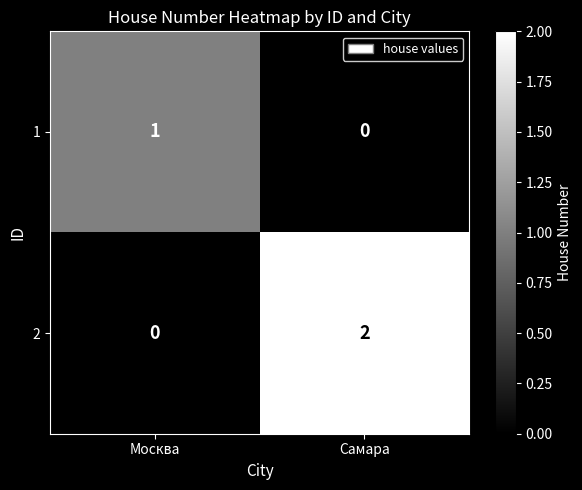

Which category has the lowest value in the 2 series?

Москва